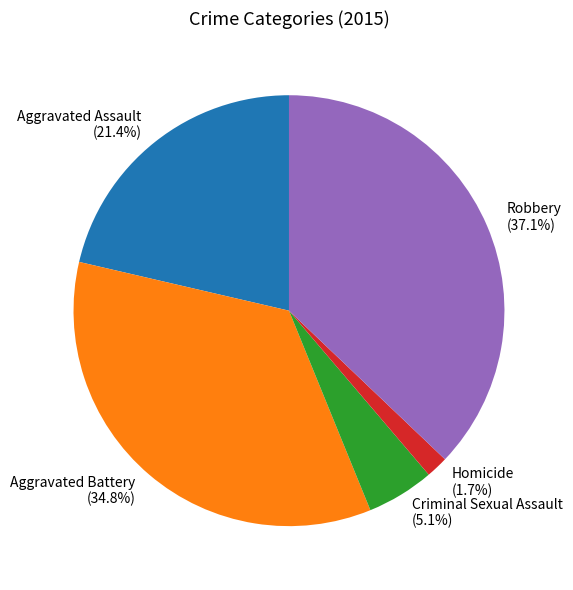

Which slice is the largest?

Robbery